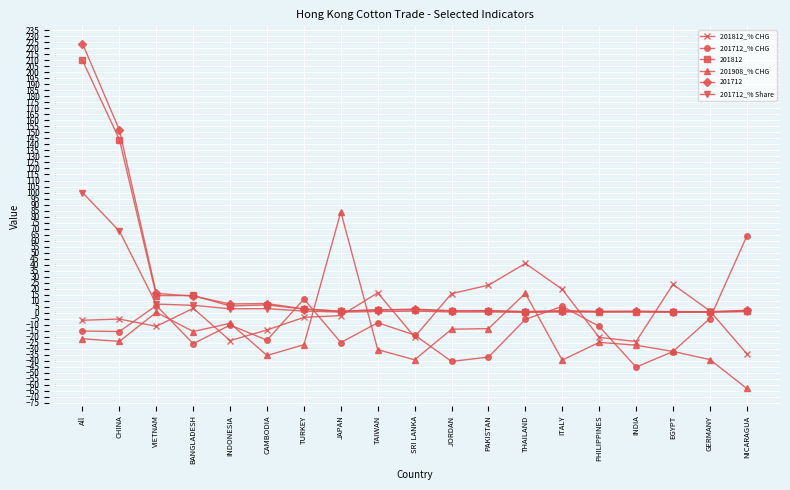

What is the difference between the highest and lowest values at SRI LANKA?

42.2